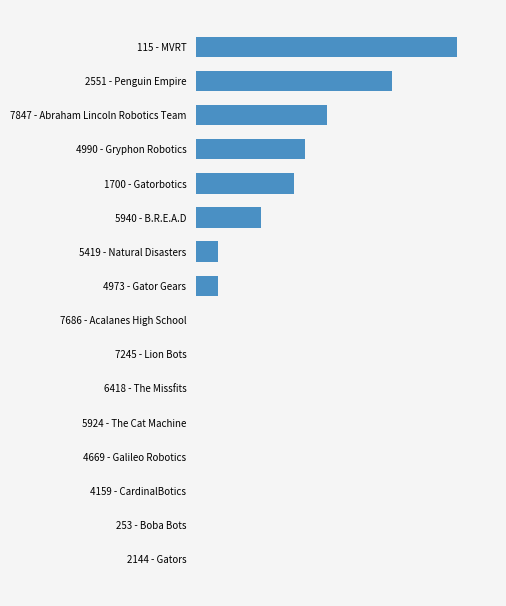

Does the chart contain any negative values?

No